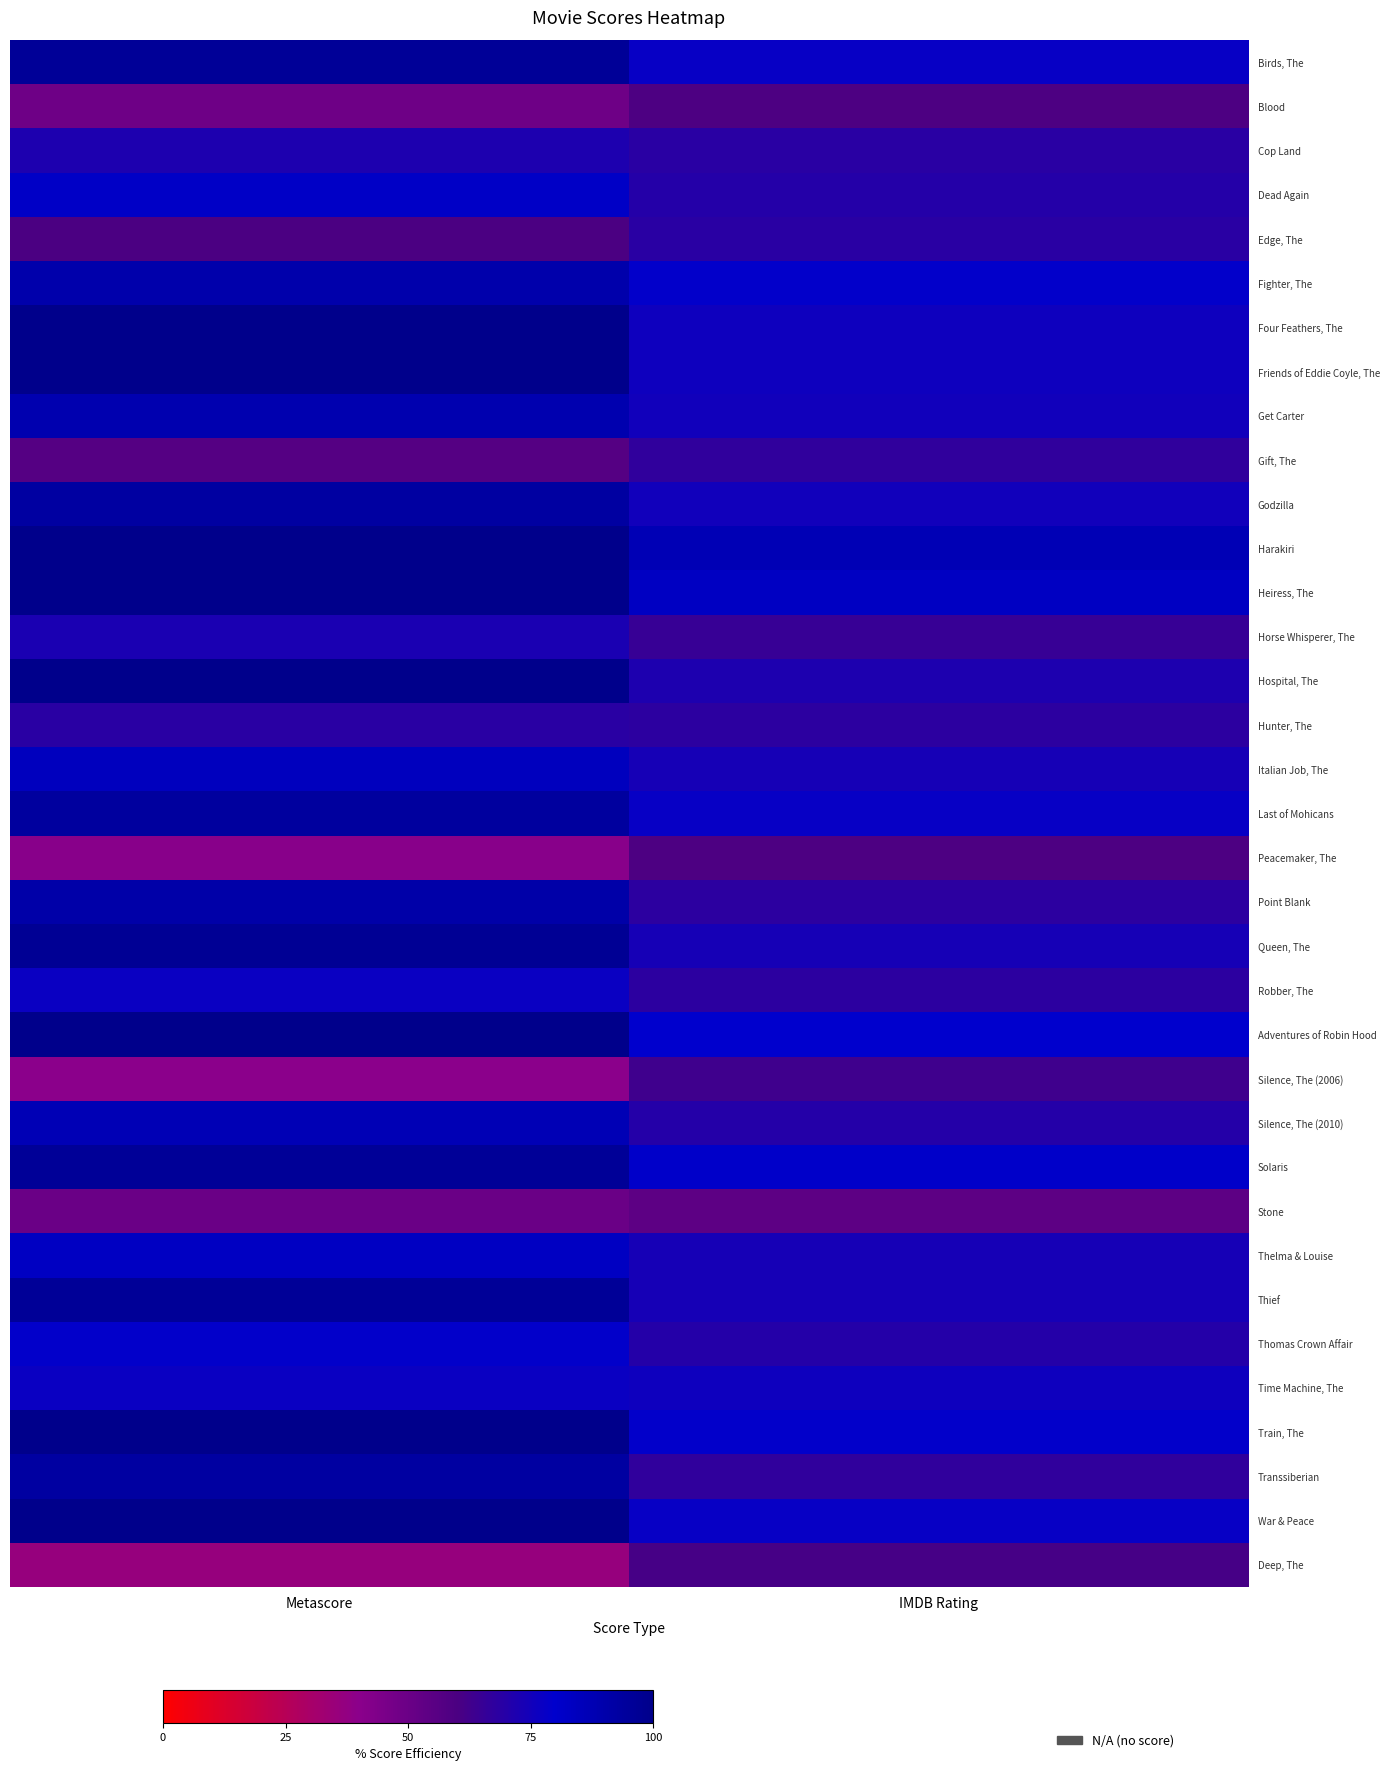

Between Metascore and IMDB Rating, which is larger?

Metascore